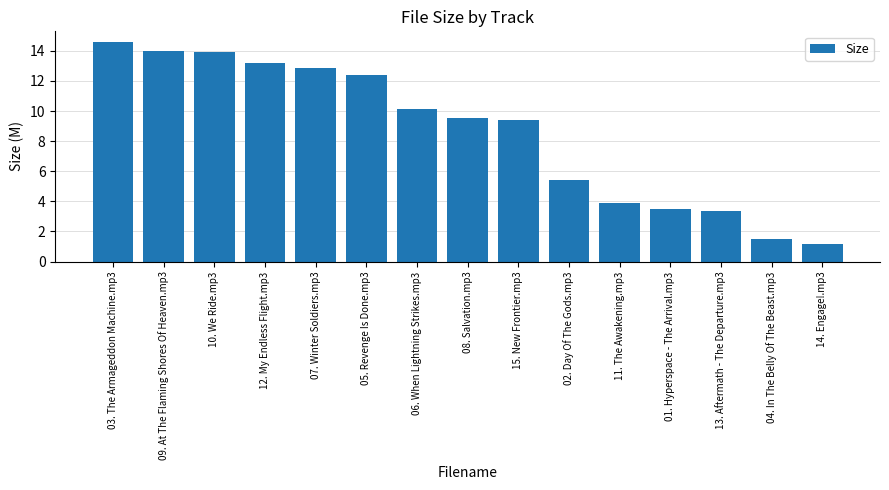

Does the chart contain stacked bars?

No